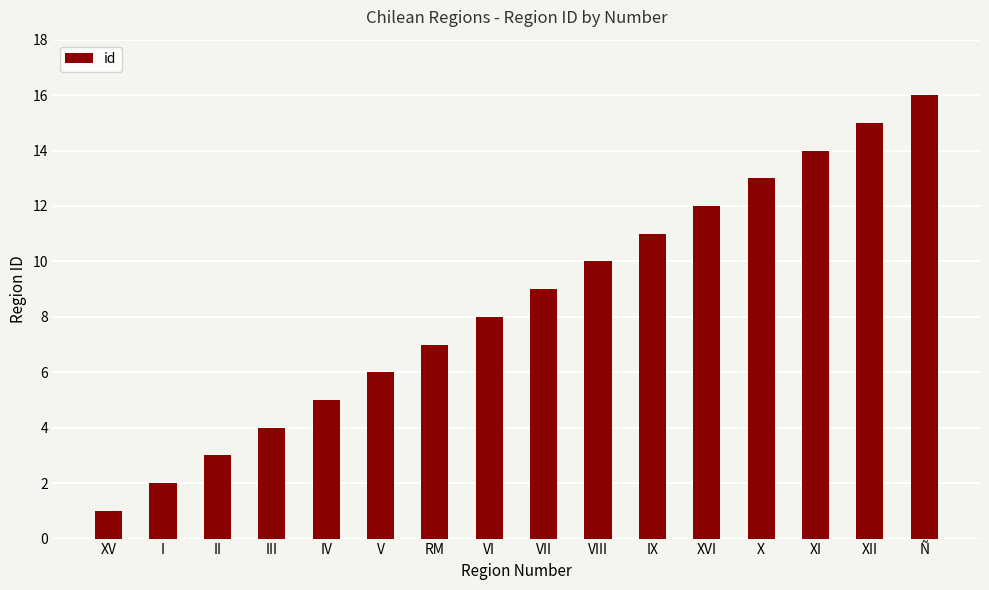

What is the change in value from IV to RM?

+2